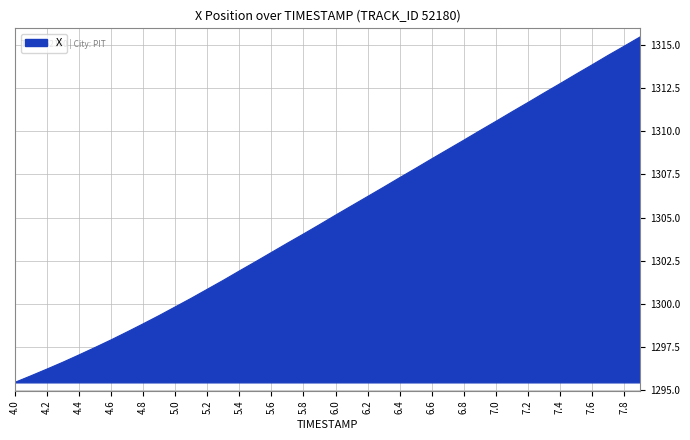

What is the difference between the maximum and minimum values?

20.0